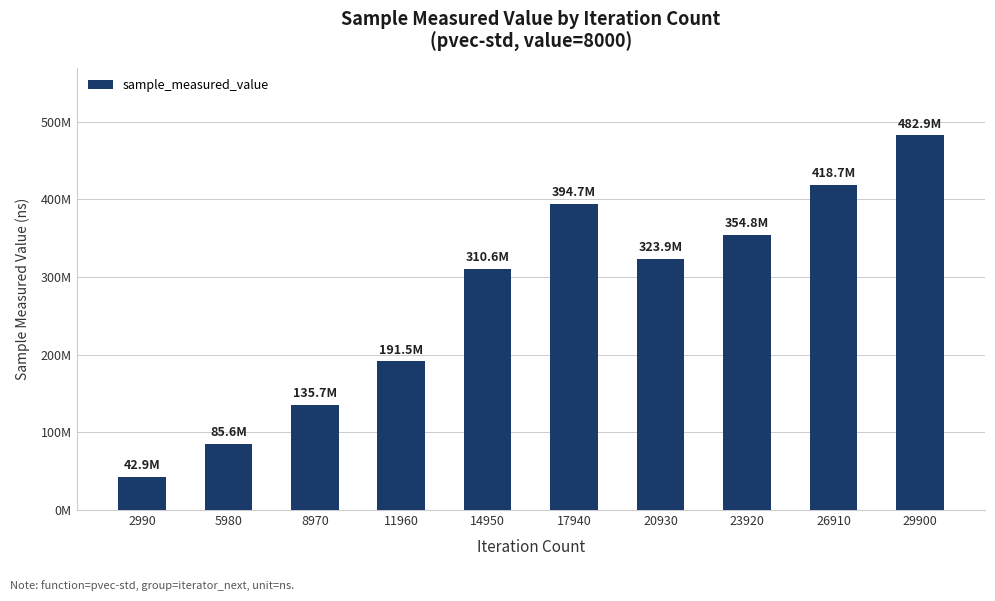

What is the average value?

274120267